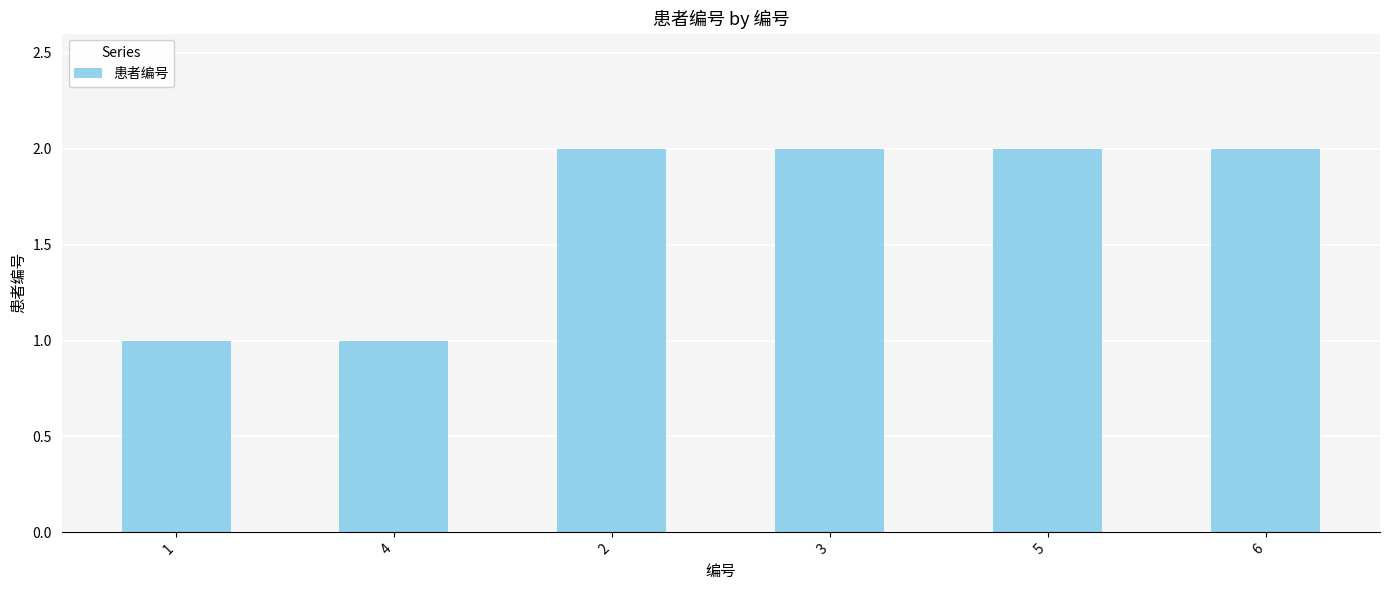

What is the maximum value shown in the chart?

2